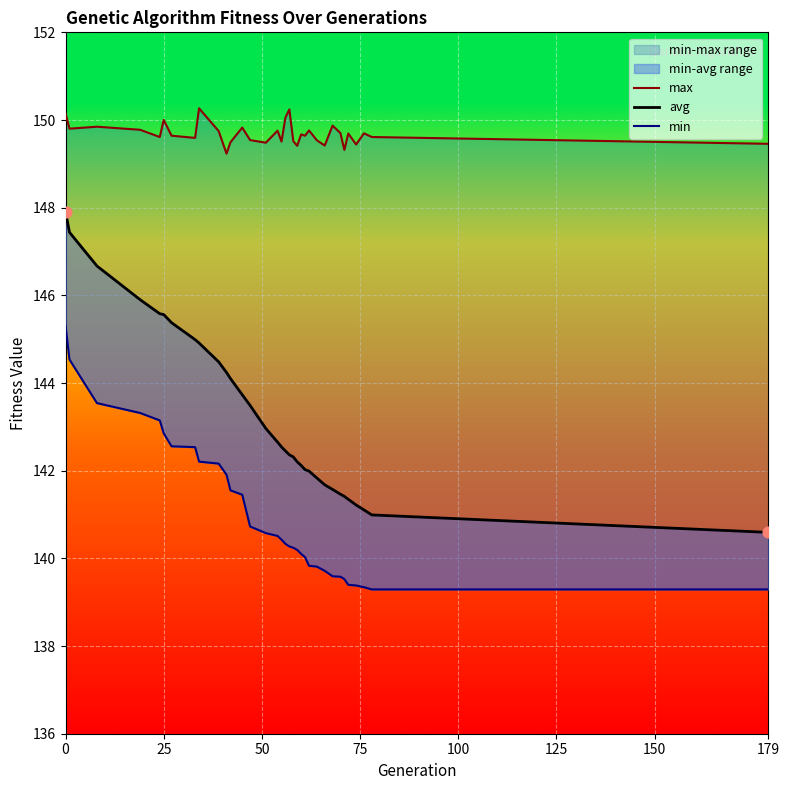

Which series has the largest Y range (max minus min)?

avg